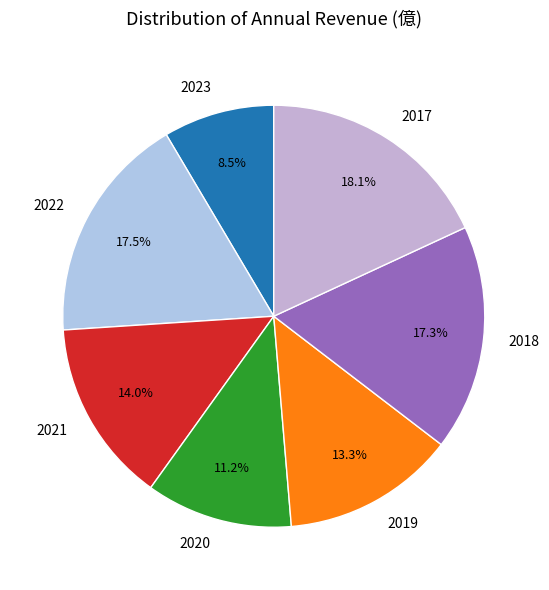

Which has a higher value, 2019 or 2018?

2018